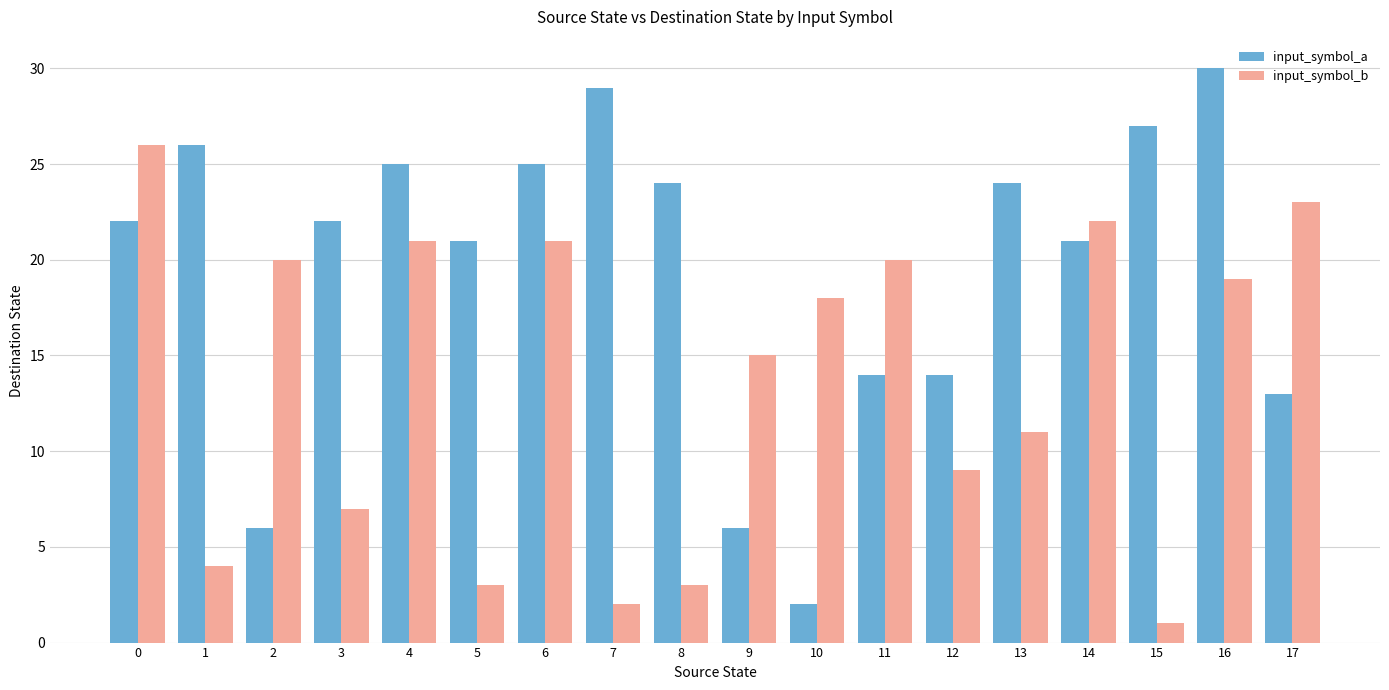

What is the difference between the maximum and minimum values in the input_symbol_b series?

25